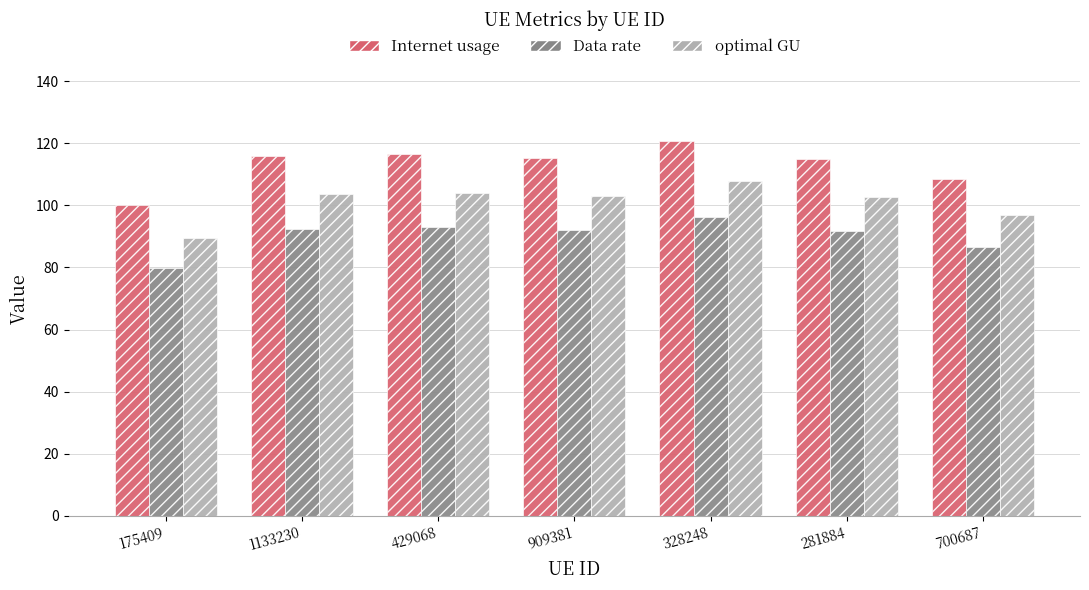

What is the total value across all series at 1133230?

312.0